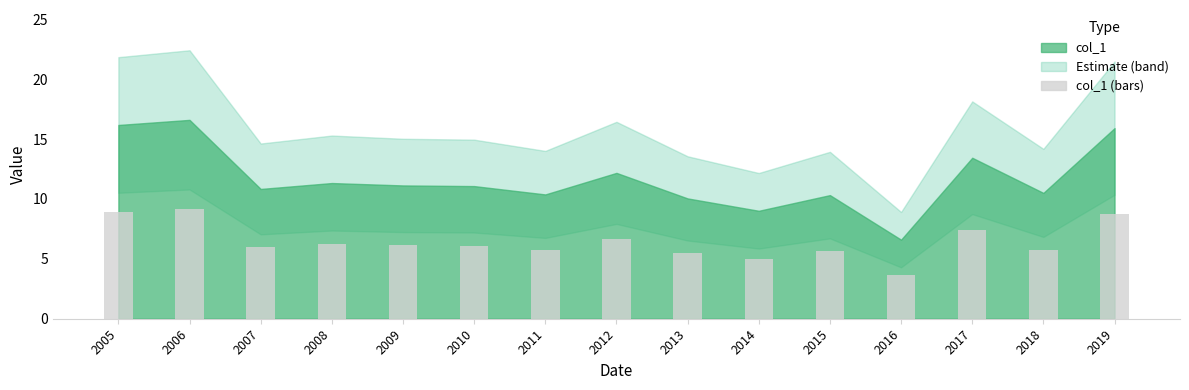

What is the minimum value shown in the chart?

3.6